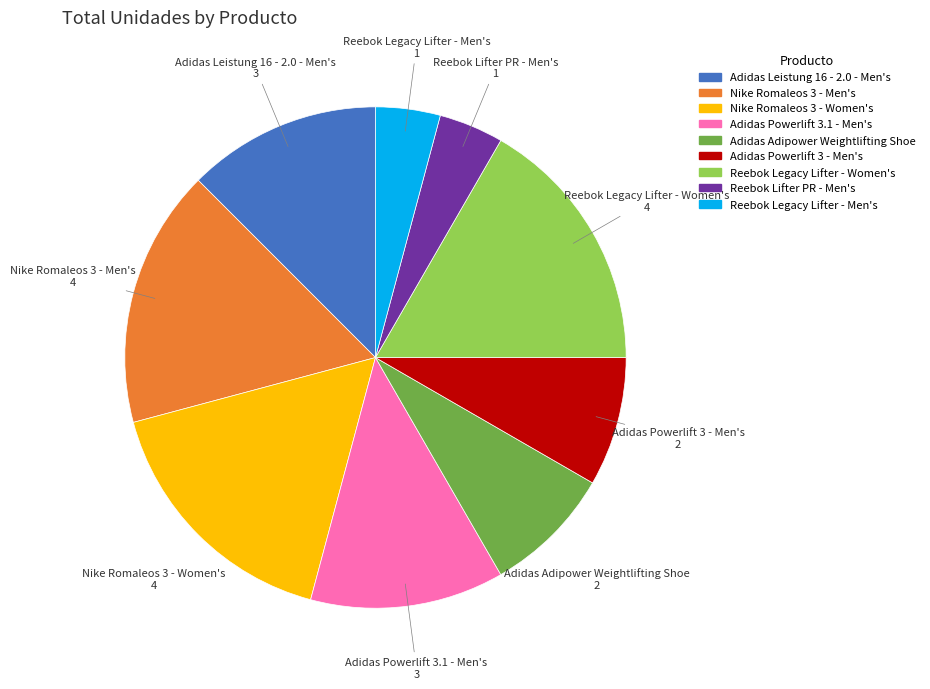

Is there a majority slice in this chart?

No